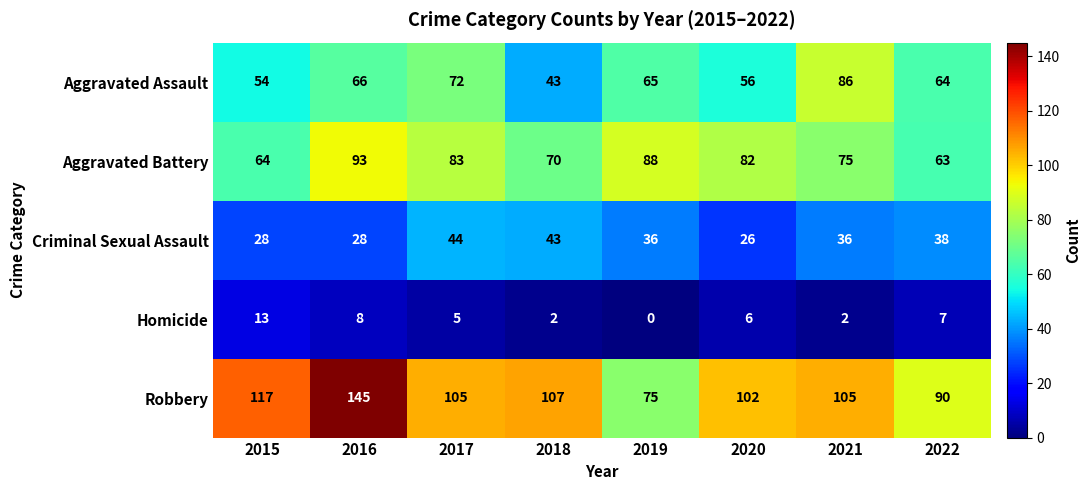

At how many categories does at least one series exceed 52?

8